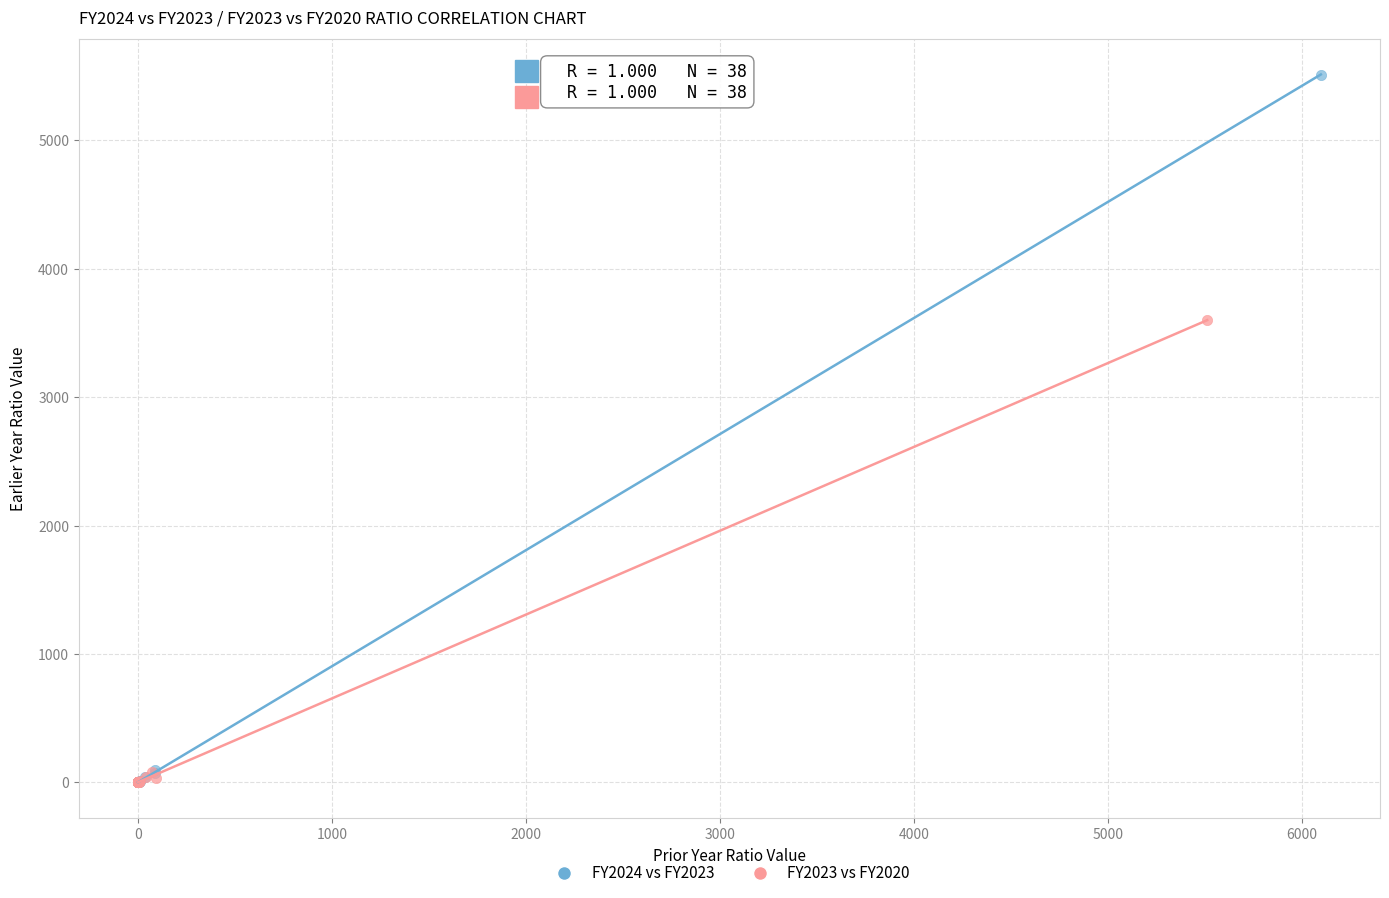

What are all the series names shown in the legend?

FY2024 vs FY2023, FY2023 vs FY2020